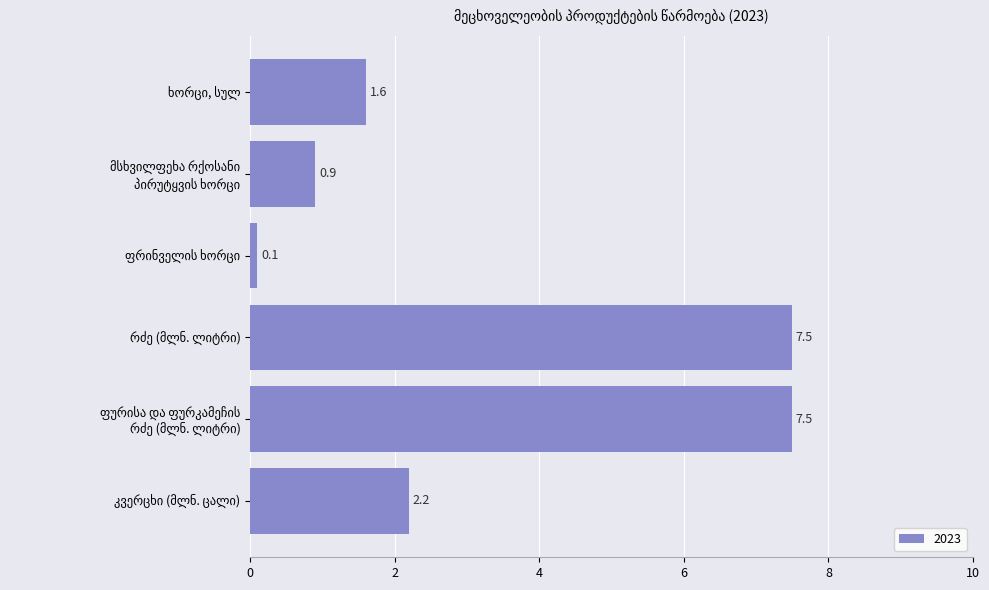

What is the average value?

3.3